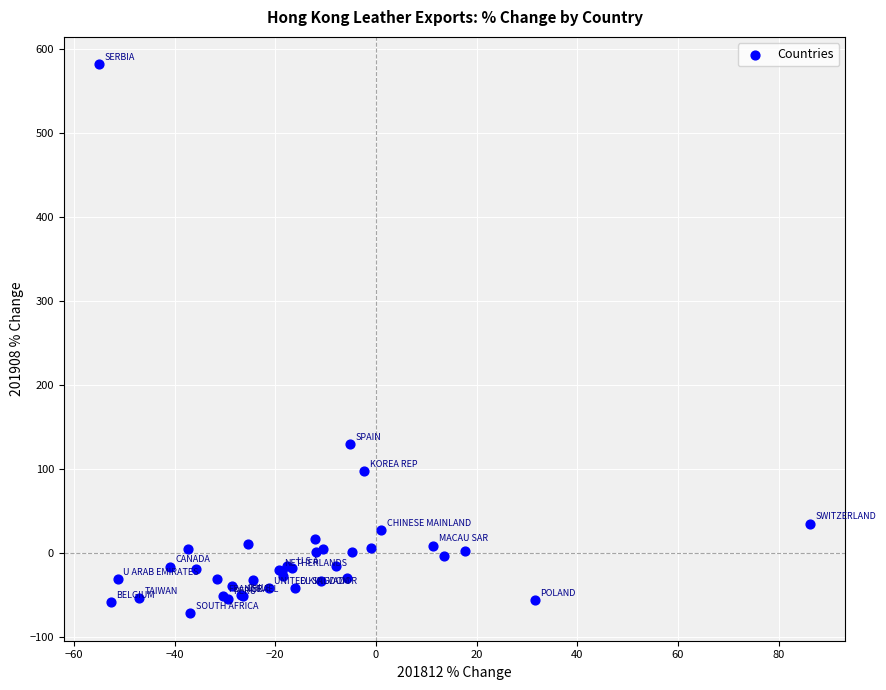

What Y value in the scatter plot is closest to 255?

129.5